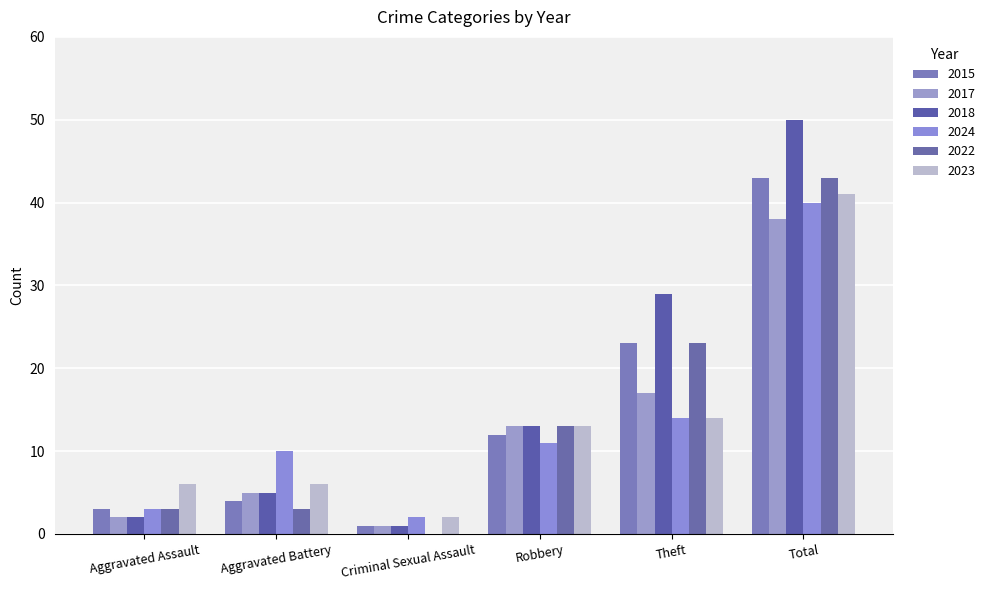

Is it true that 2017 equals 5 at Theft?

False